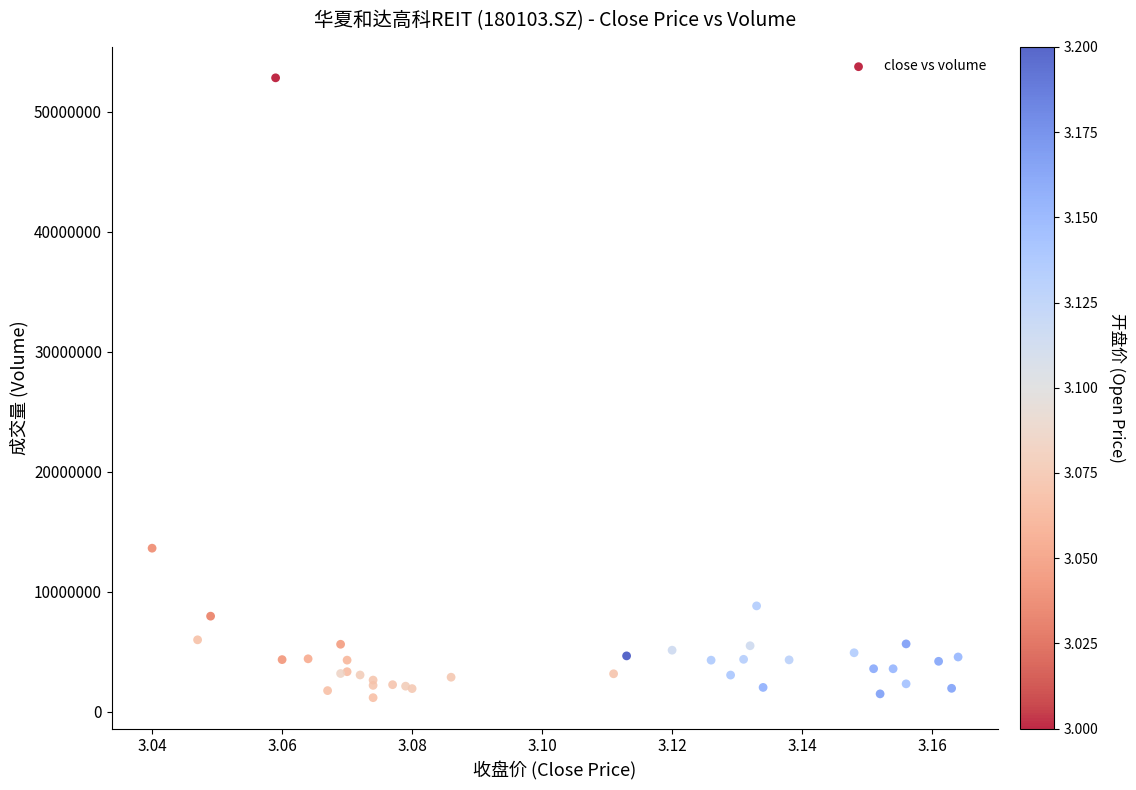

What Y value in the scatter plot is closest to 27005697?

13630239